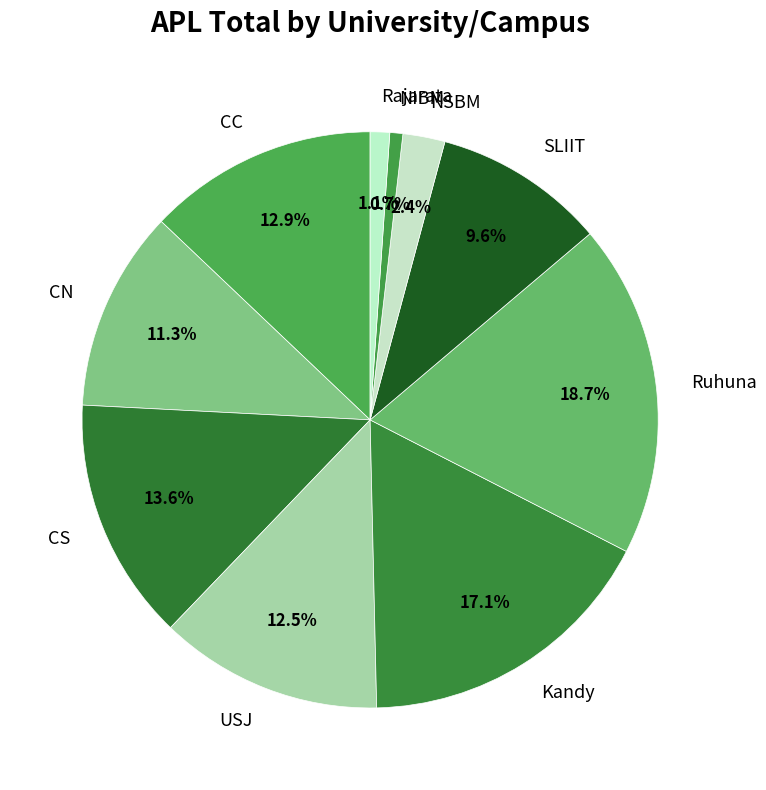

Which category has the biggest portion of the pie?

Ruhuna